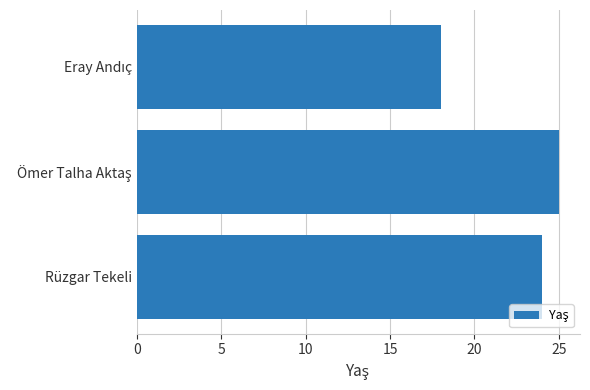

What is the sum of all values?

67